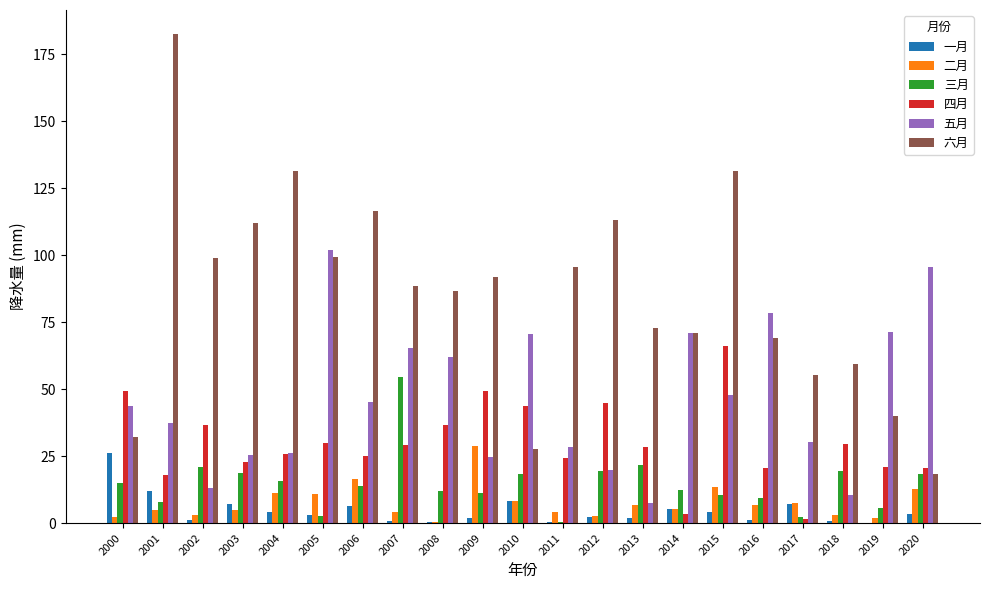

Is it true that 二月 equals 5.1 at 2006?

False